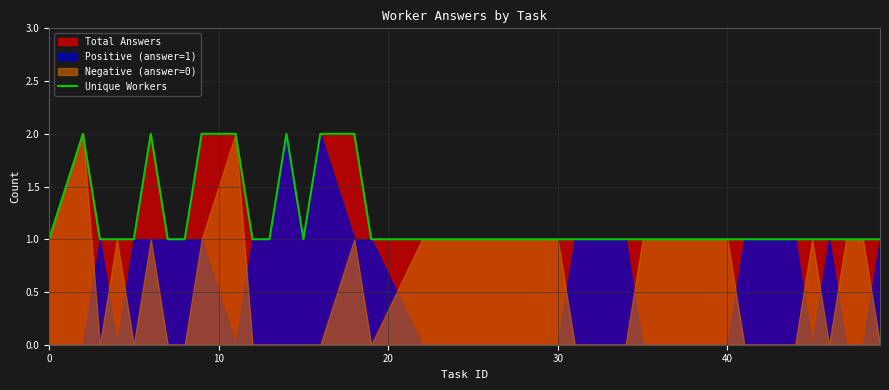

True or false: Unique Workers has a value of 0 at 0.

False